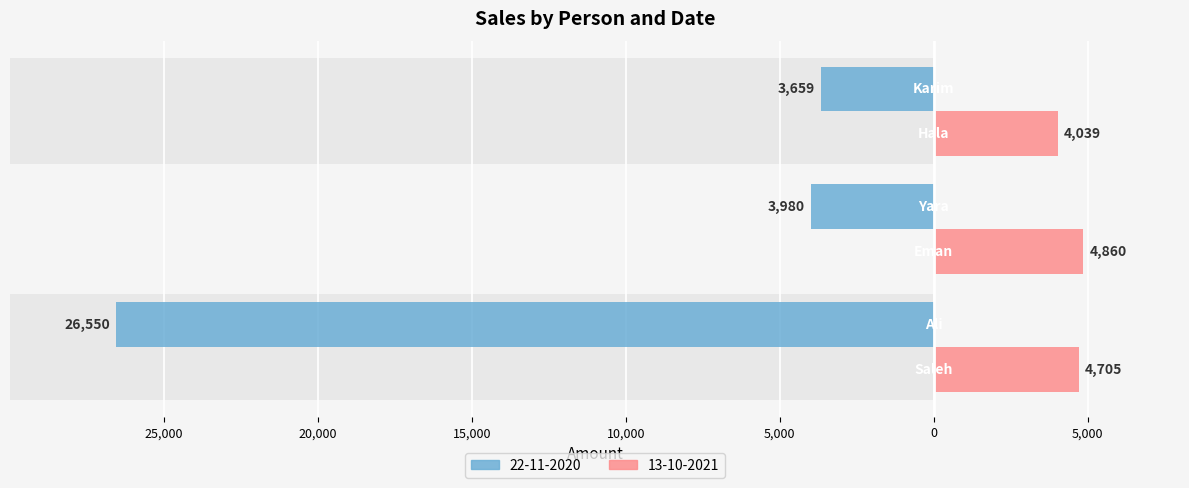

Reading left to right, transcribe all the data shown in this chart.

22-11-2020: -26550	-3980	-3659
13-10-2021: 4705	4860	4039